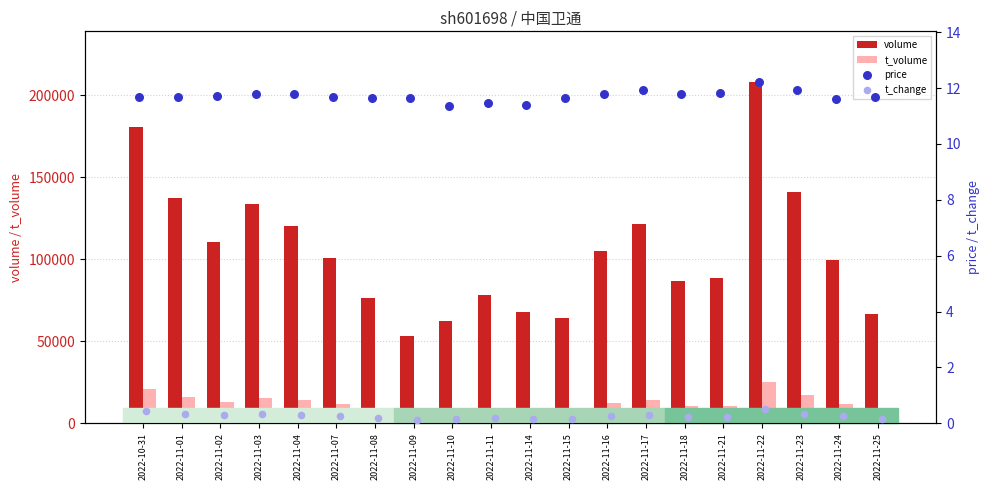

What are all the series names shown in the legend?

volume, t_volume, price, t_change